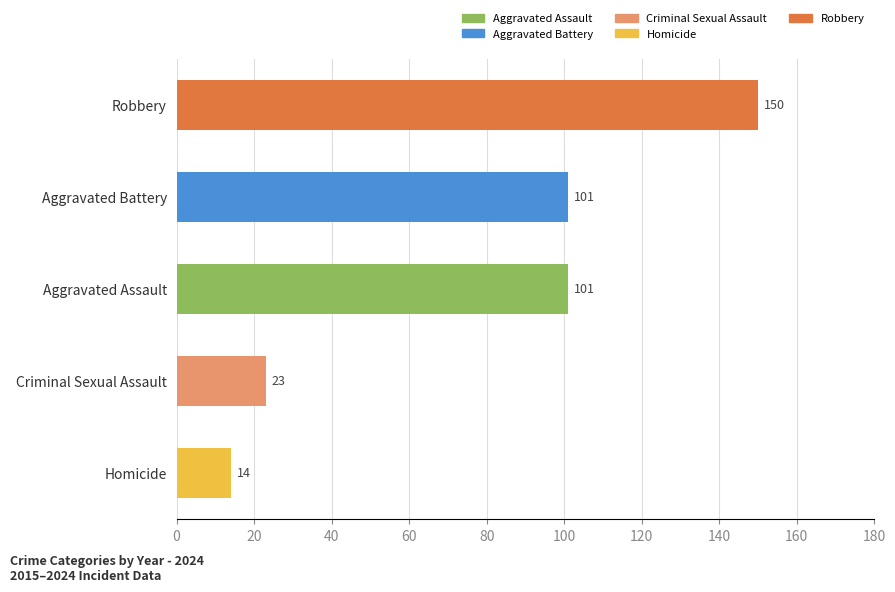

What value does the data have at Aggravated Assault, to the nearest 5?

100